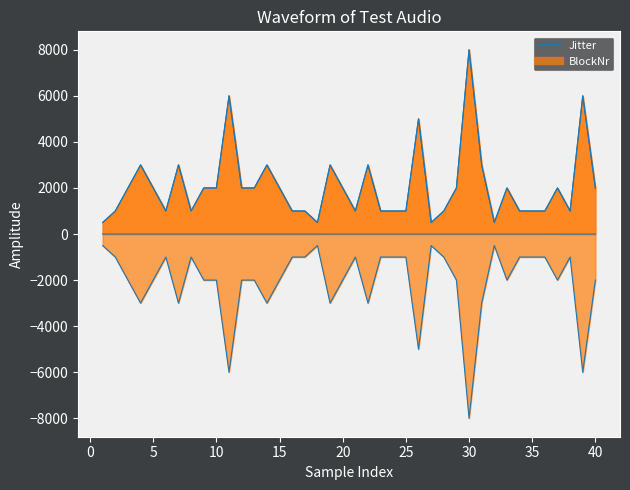

In Jitter neg, how many points are lower than both neighbors (excluding endpoints)?

11